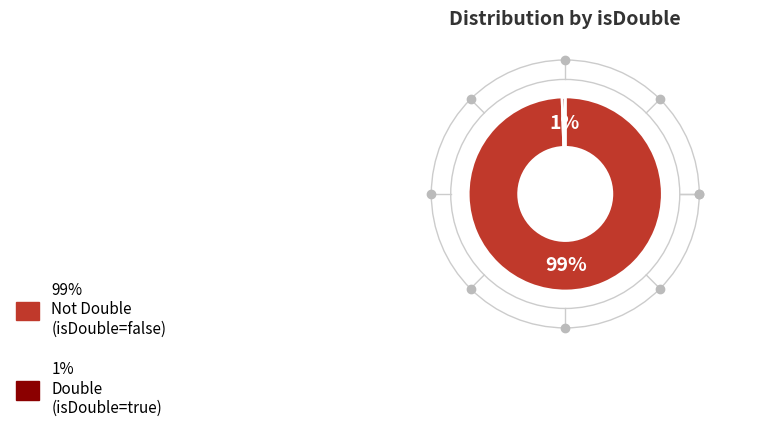

To the nearest percent, what is the average slice percentage?

50%